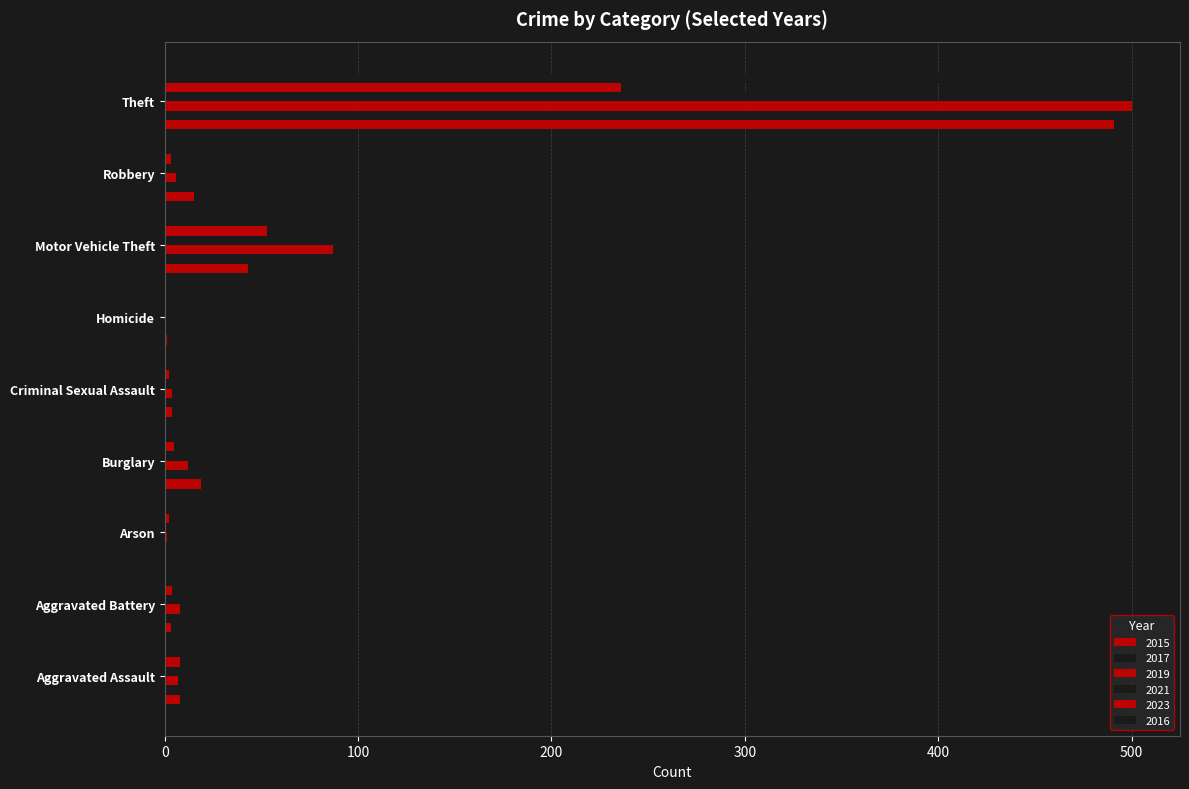

Reading left to right, transcribe all the data shown in this chart.

2015: Aggravated Assault=8	Aggravated Battery=3	Arson=0	Burglary=19	Criminal Sexual Assault=4	Homicide=1	Motor Vehicle Theft=43	Robbery=15	Theft=491
2017: Aggravated Assault=10	Aggravated Battery=5	Arson=0	Burglary=18	Criminal Sexual Assault=2	Homicide=1	Motor Vehicle Theft=69	Robbery=6	Theft=447
2019: Aggravated Assault=7	Aggravated Battery=8	Arson=1	Burglary=12	Criminal Sexual Assault=4	Homicide=0	Motor Vehicle Theft=87	Robbery=6	Theft=500
2021: Aggravated Assault=12	Aggravated Battery=17	Arson=1	Burglary=23	Criminal Sexual Assault=9	Homicide=0	Motor Vehicle Theft=60	Robbery=5	Theft=371
2023: Aggravated Assault=8	Aggravated Battery=4	Arson=2	Burglary=5	Criminal Sexual Assault=2	Homicide=0	Motor Vehicle Theft=53	Robbery=3	Theft=236
2016: Aggravated Assault=13	Aggravated Battery=5	Arson=0	Burglary=22	Criminal Sexual Assault=6	Homicide=0	Motor Vehicle Theft=98	Robbery=8	Theft=489